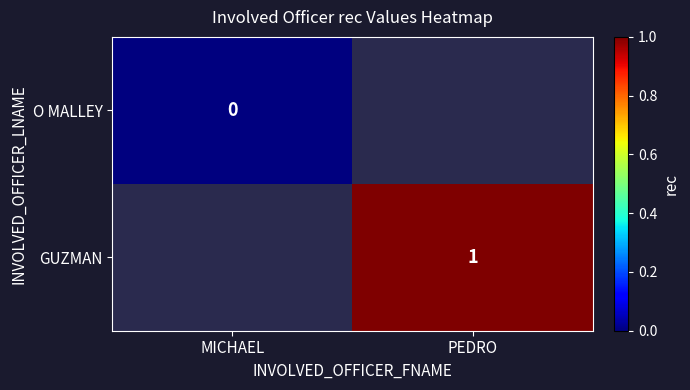

At how many categories does at least one series exceed 0?

1